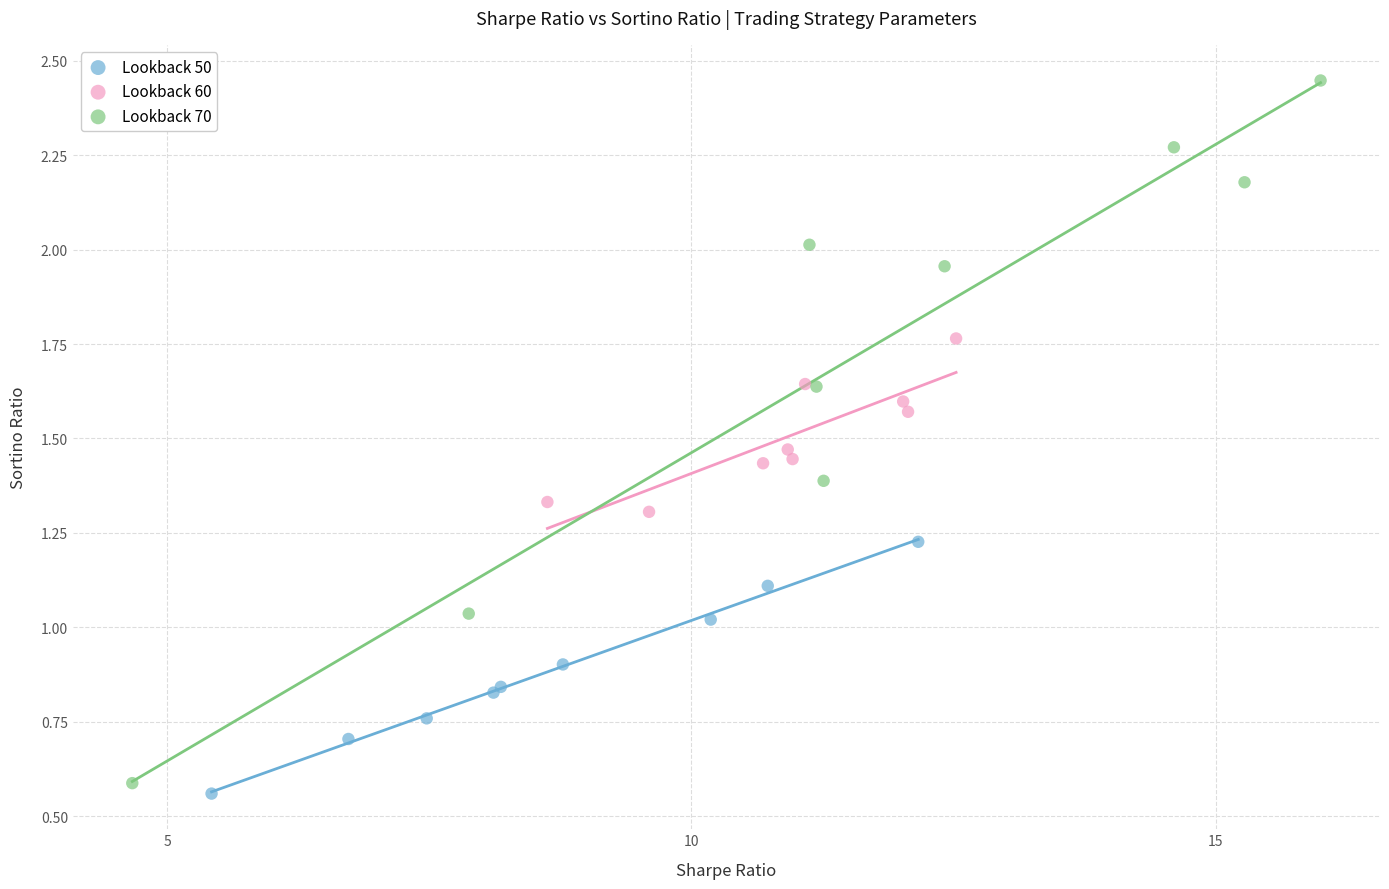

Which series has the largest Y range (max minus min)?

Lookback 70